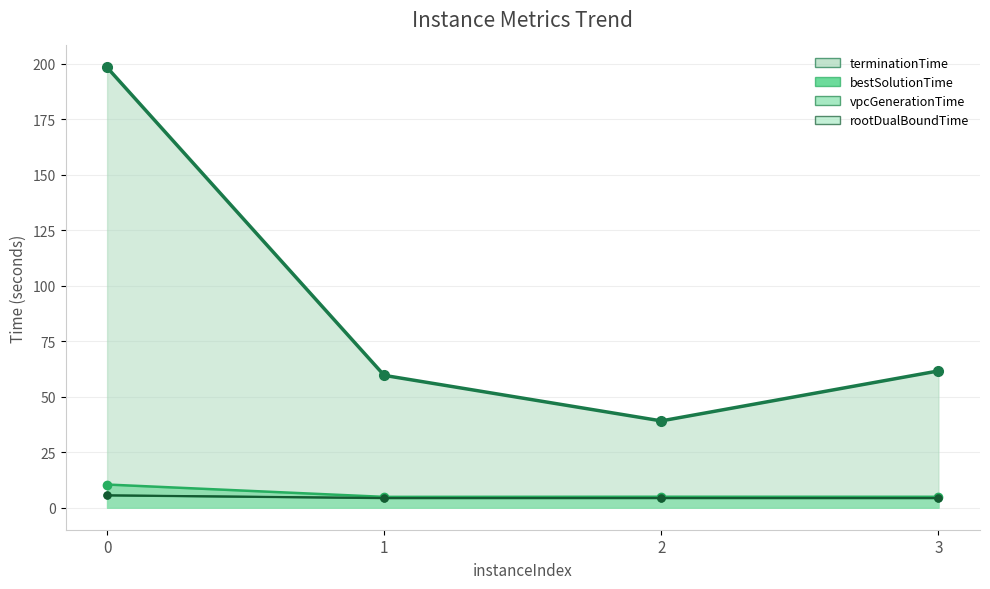

What is the maximum value shown in the chart?

198.2